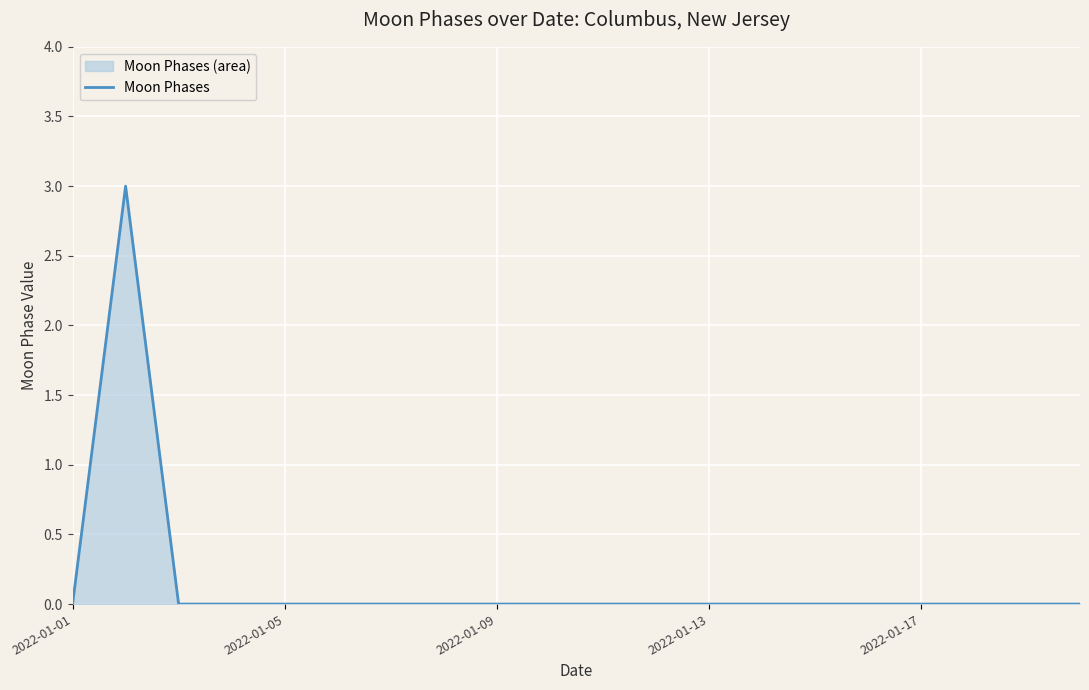

What is the greatest value displayed?

3